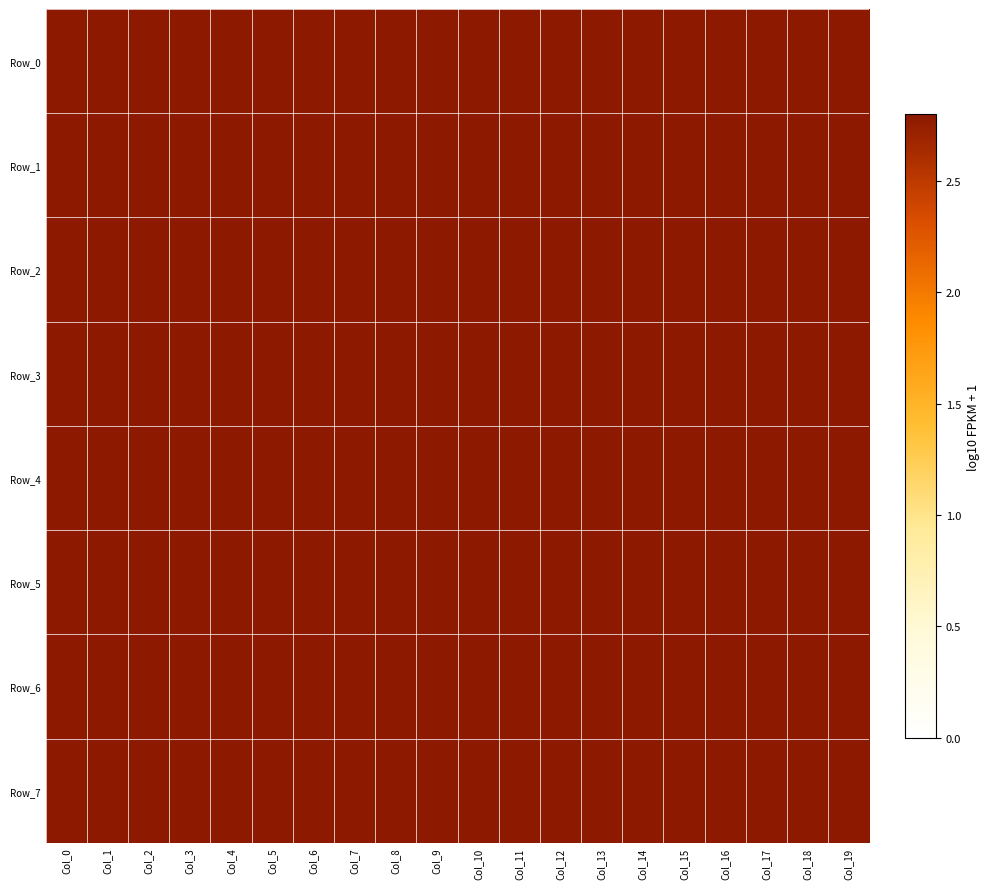

What is the difference between the highest and lowest values at Col_1?

0.6